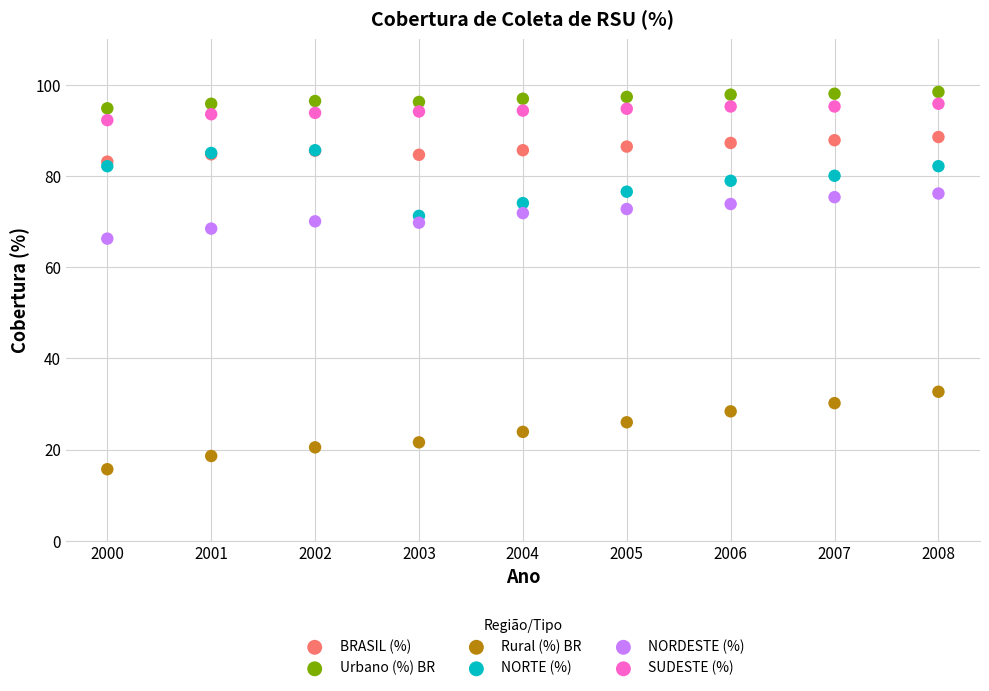

Which series has the largest Y range (max minus min)?

Rural (%) BR